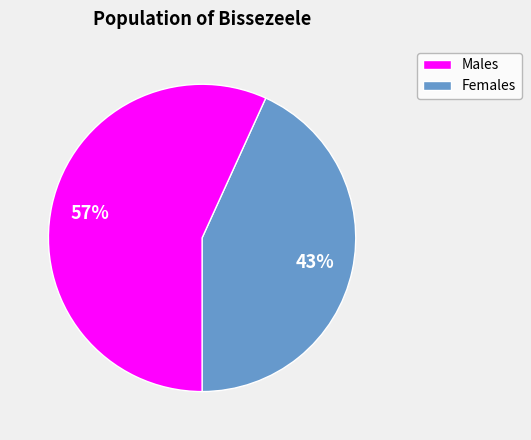

How many slices are in this pie chart?

2